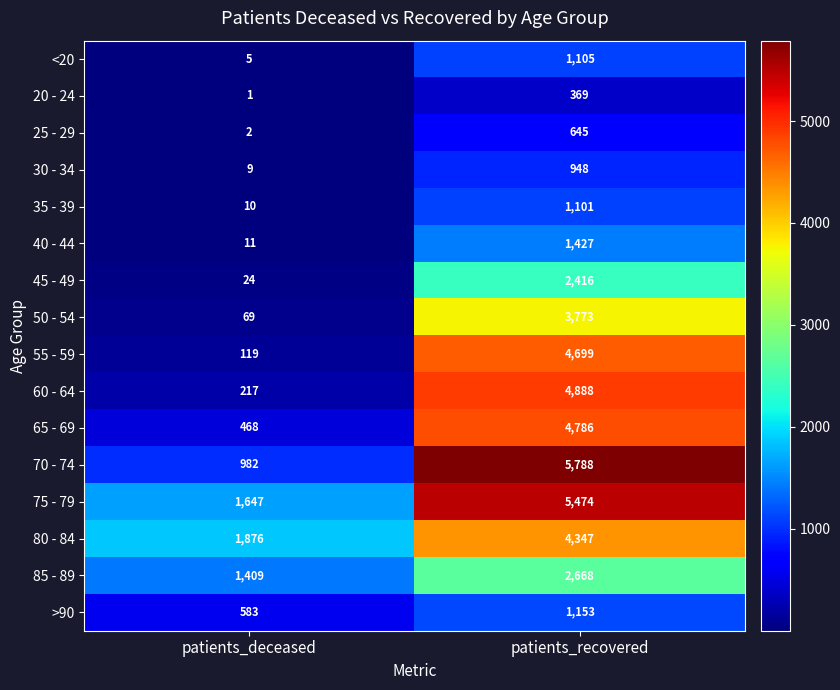

Which category has the lowest value in the 70 - 74 series?

patients_deceased